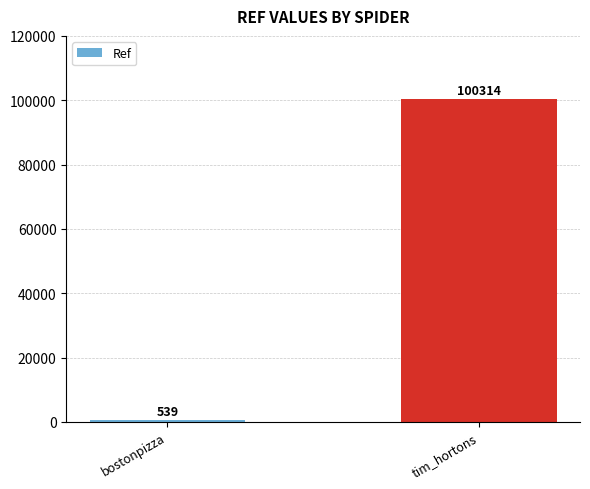

What is the change in value from bostonpizza to tim_hortons?

+99775